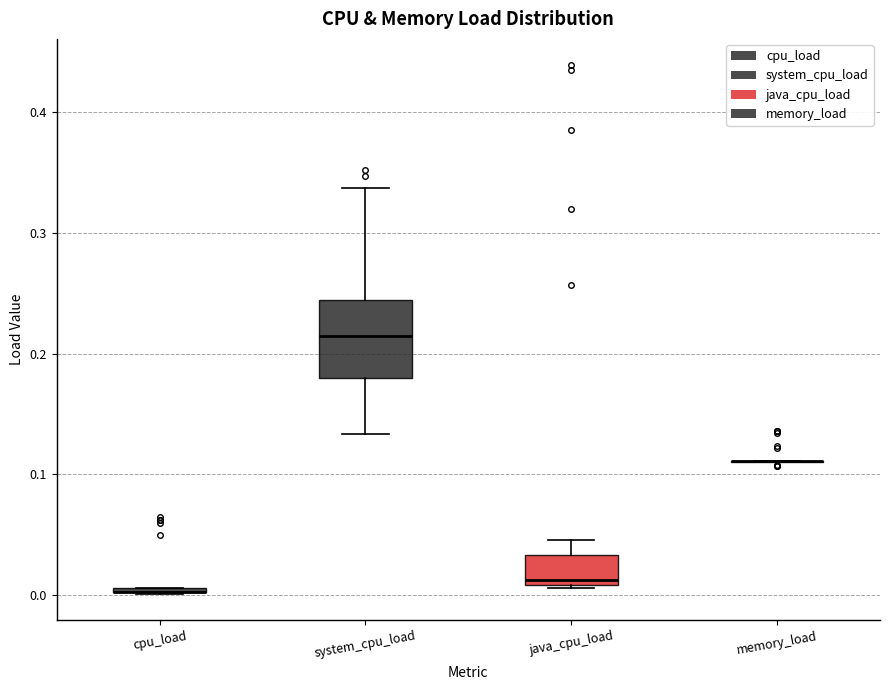

Which box is the tallest, from its lower edge to its upper edge?

system_cpu_load